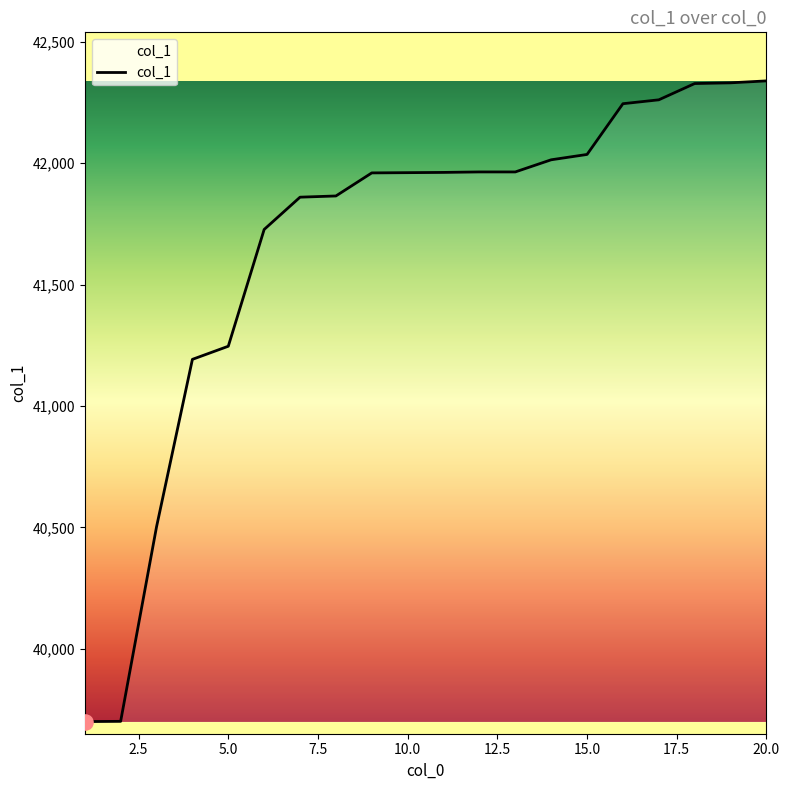

What is the maximum value shown in the chart?

42339